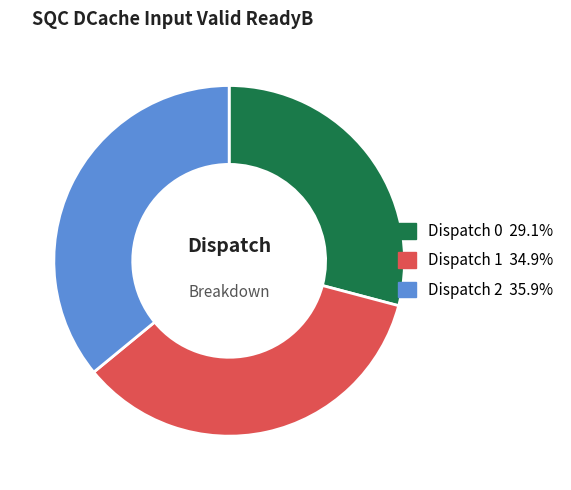

True or false: Dispatch 1 accounts for 29% of the total.

False